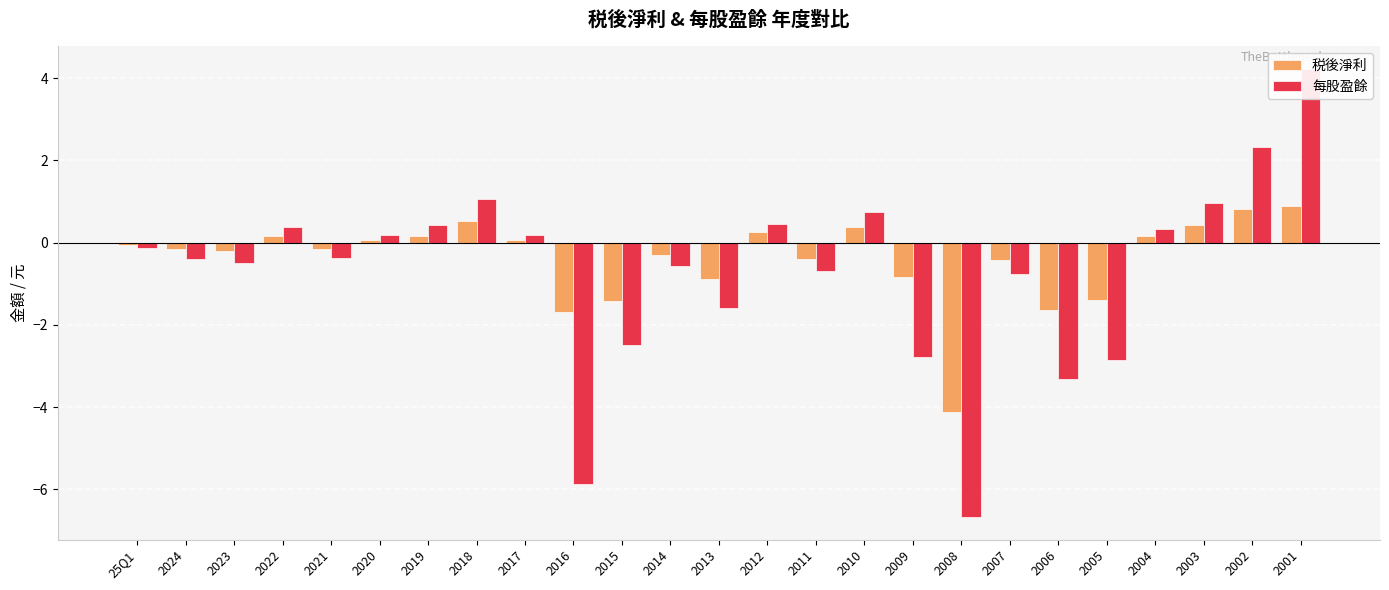

Reading left to right, extract all data points from this chart.

税後淨利: 25Q1=-0.1	2024=-0.2	2023=-0.2	2022=0.1	2021=-0.1	2020=0.1	2019=0.1	2018=0.5	2017=0.1	2016=-1.7	2015=-1.4	2014=-0.3	2013=-0.9	2012=0.2	2011=-0.4	2010=0.4	2009=-0.8	2008=-4.1	2007=-0.4	2006=-1.6	2005=-1.4	2004=0.2	2003=0.4	2002=0.8	2001=0.9
每股盈餘: 25Q1=-0.1	2024=-0.4	2023=-0.5	2022=0.4	2021=-0.4	2020=0.2	2019=0.4	2018=1.1	2017=0.2	2016=-5.9	2015=-2.5	2014=-0.6	2013=-1.6	2012=0.5	2011=-0.7	2010=0.7	2009=-2.8	2008=-6.7	2007=-0.8	2006=-3.3	2005=-2.9	2004=0.3	2003=0.9	2002=2.3	2001=4.2